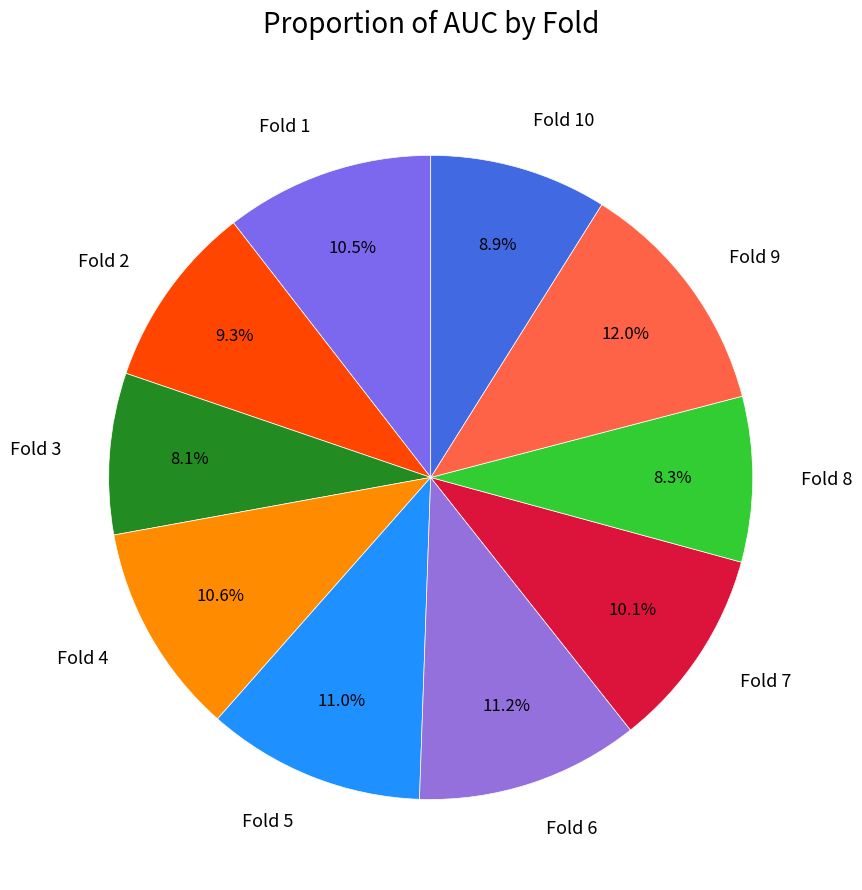

Which slice is the largest?

Fold 9